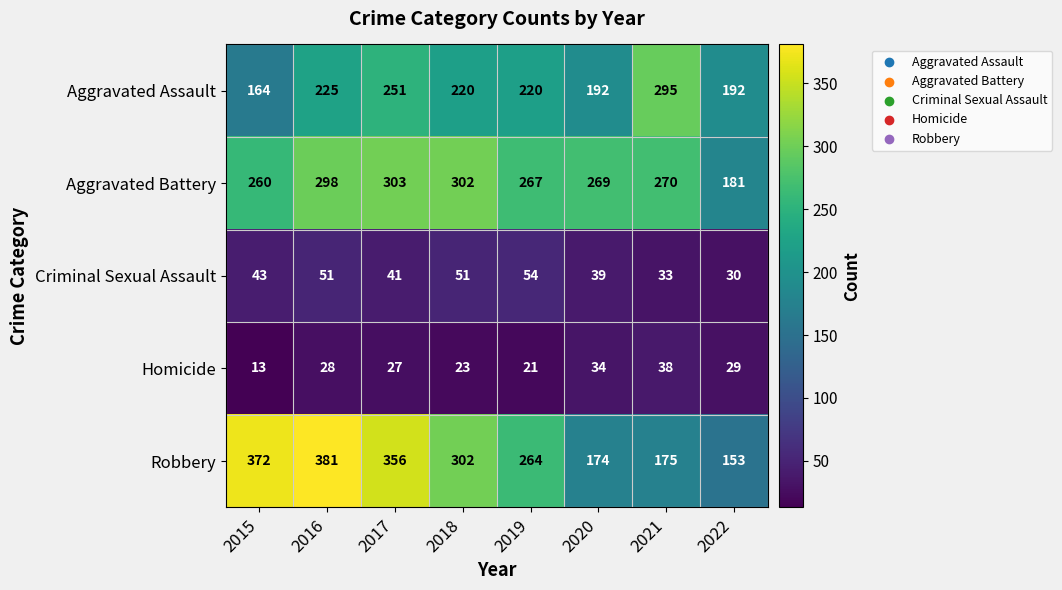

Rank the series at 2020 from lowest to highest value.

Homicide, Criminal Sexual Assault, Robbery, Aggravated Assault, Aggravated Battery